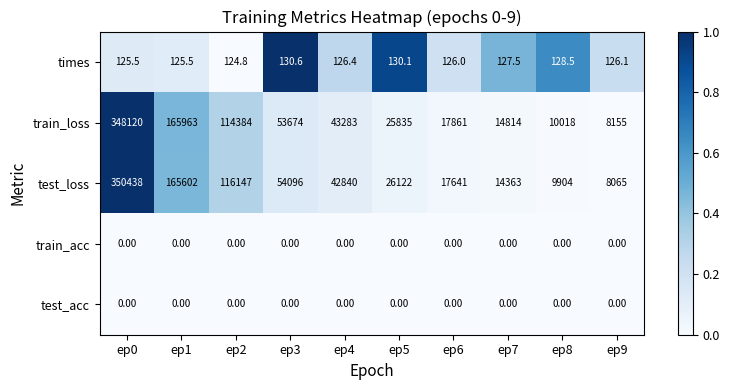

What is the sum of all train_loss values?

802107.0